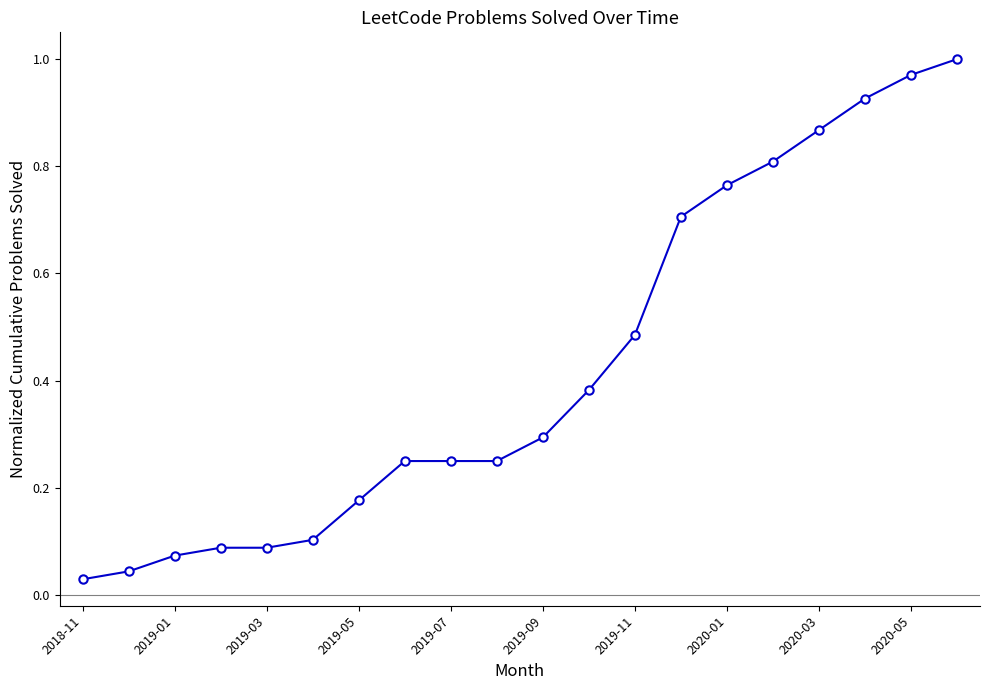

What is the value of the 11th point from the left?

0.3